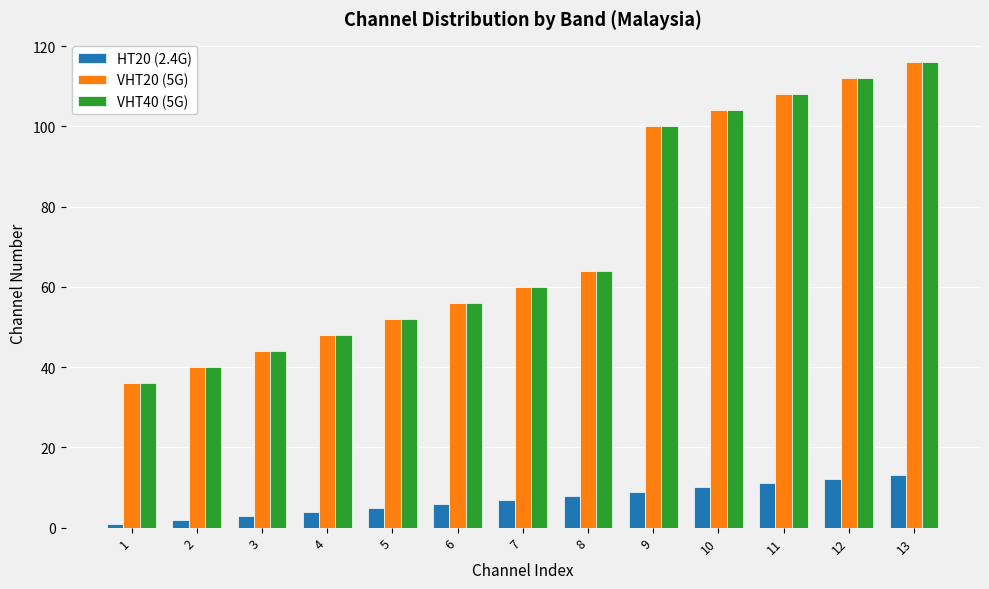

How many series are shown in this chart?

3